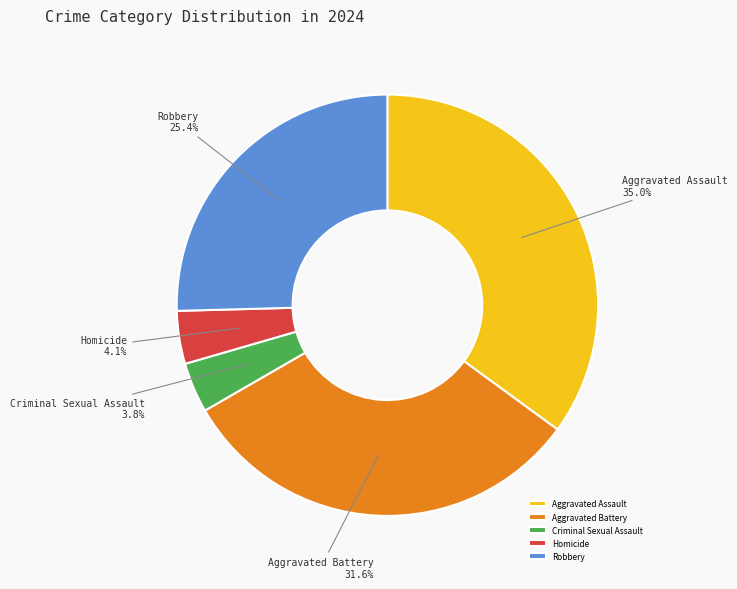

What is the largest slice in the pie chart?

Aggravated Assault